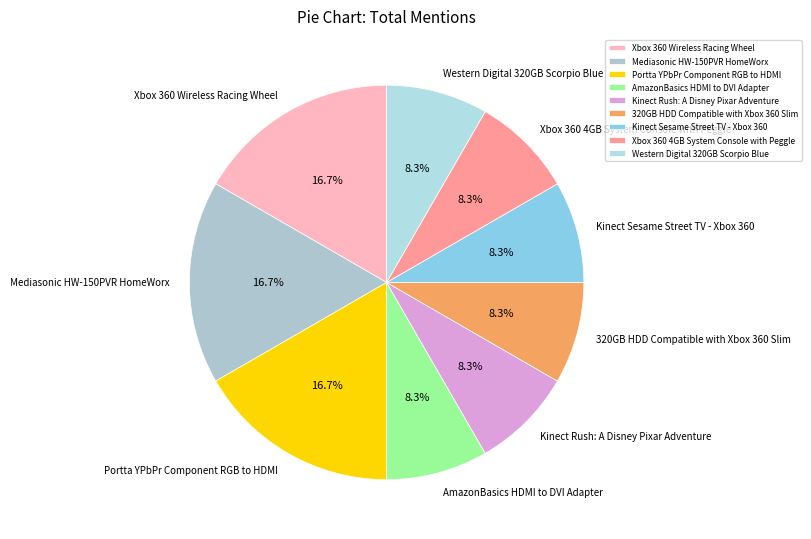

What is the ratio of the value at Xbox 360 Wireless Racing Wheel to the value at 320GB HDD Compatible with Xbox 360 Slim?

2.0